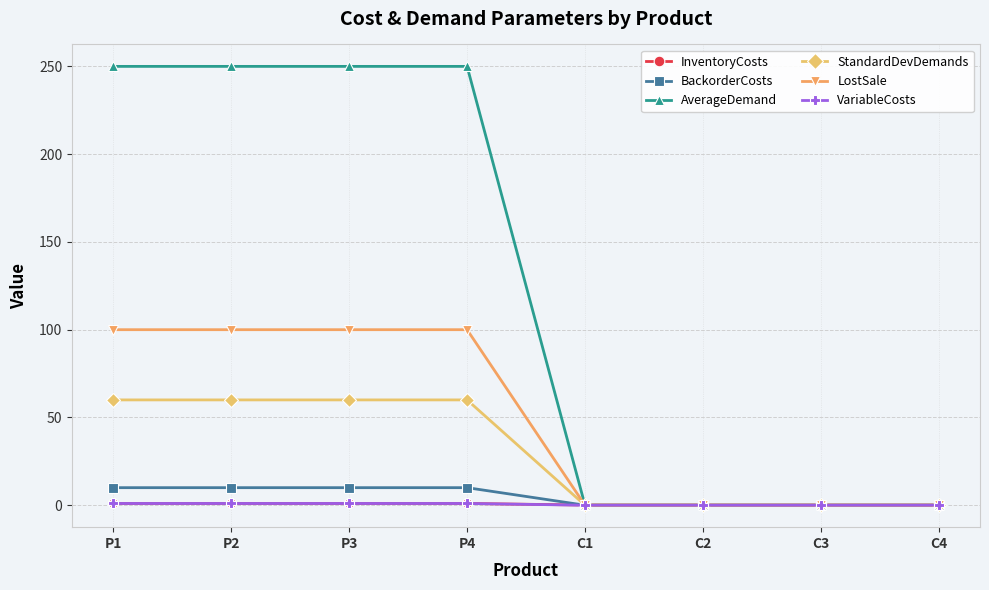

Between which two adjacent categories do AverageDemand and InventoryCosts first intersect?

P4 and C1